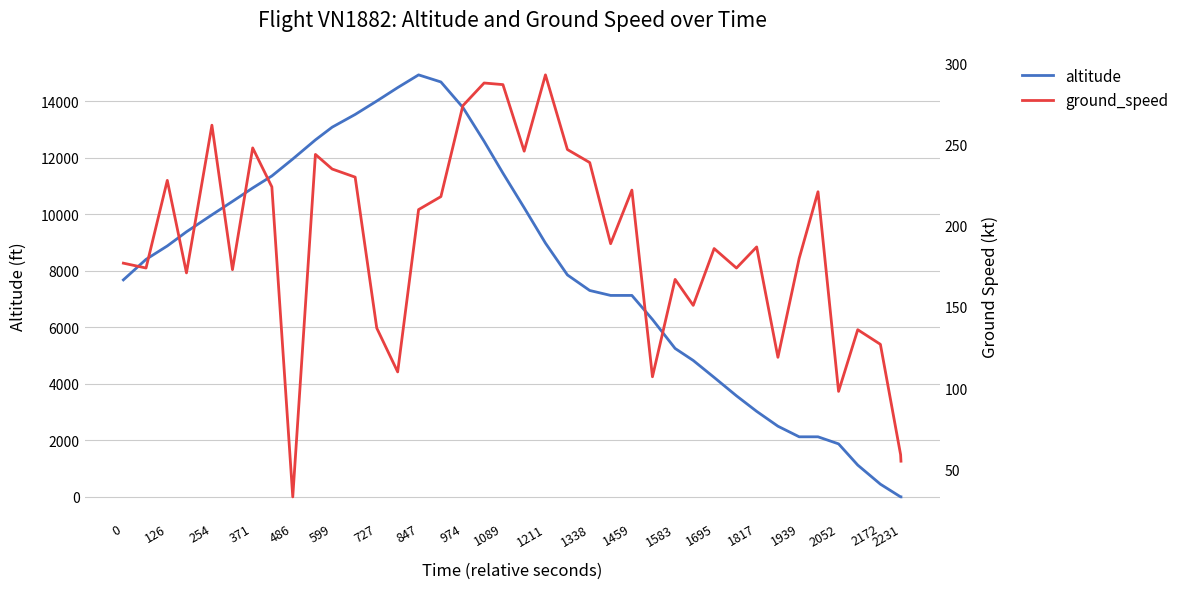

Reading right to left, extract all data points from this chart.

altitude: 0	0	450	1125	1875	2125	2125	2500	3025	3575	4225	4825	5250	6275	7125	7125	7300	7850	8975	10225	11450	12575	13775	14675	14925	14475	14000	13525	13075	12625	11950	11350	10925	10450	9975	9375	8875	8400	7675
ground_speed: 55	59	127	136	98	221	180	119	187	174	186	151	167	107	222	189	239	247	293	246	287	288	274	218	210	110	137	230	235	244	33	224	248	173	262	171	228	174	177